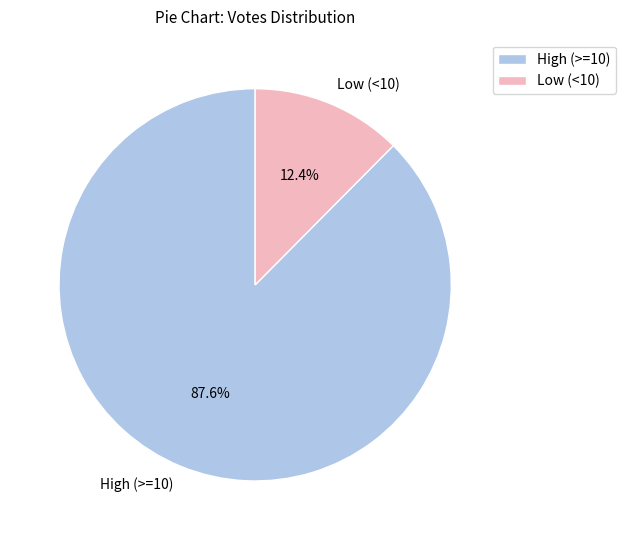

How many slices are in this pie chart?

2